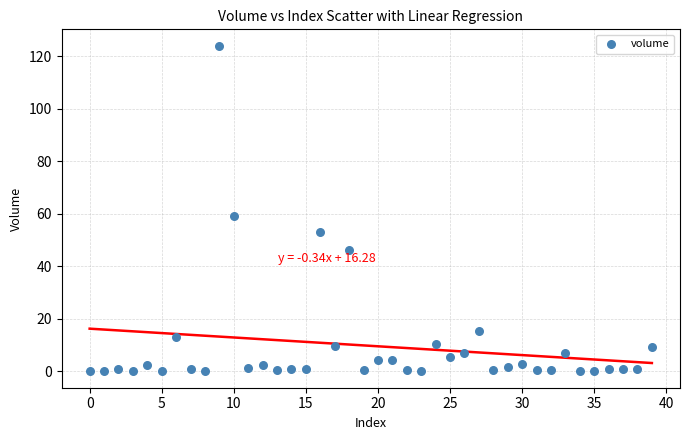

What Y value in the scatter plot is closest to 62?

59.0